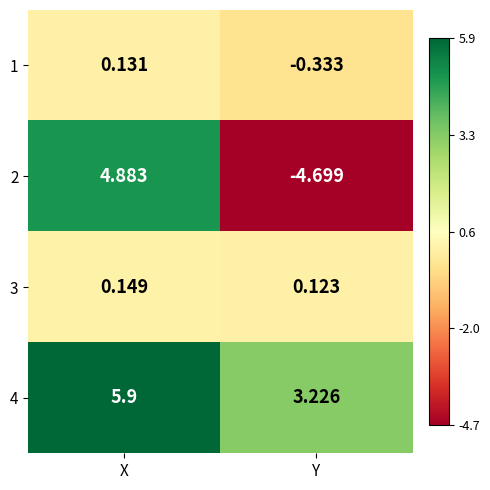

Which series has the widest spread of values?

2